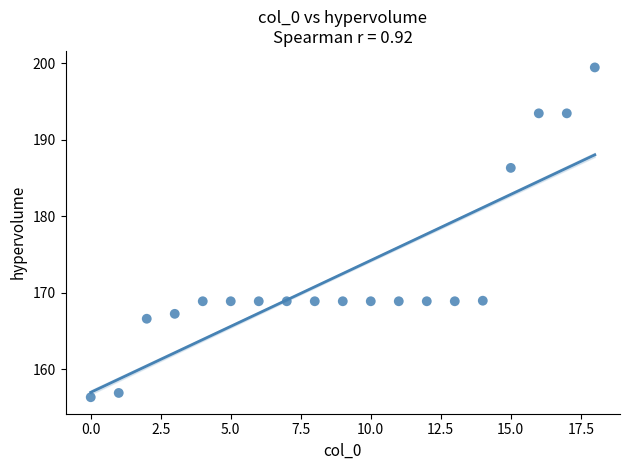

How many data points are displayed?

19